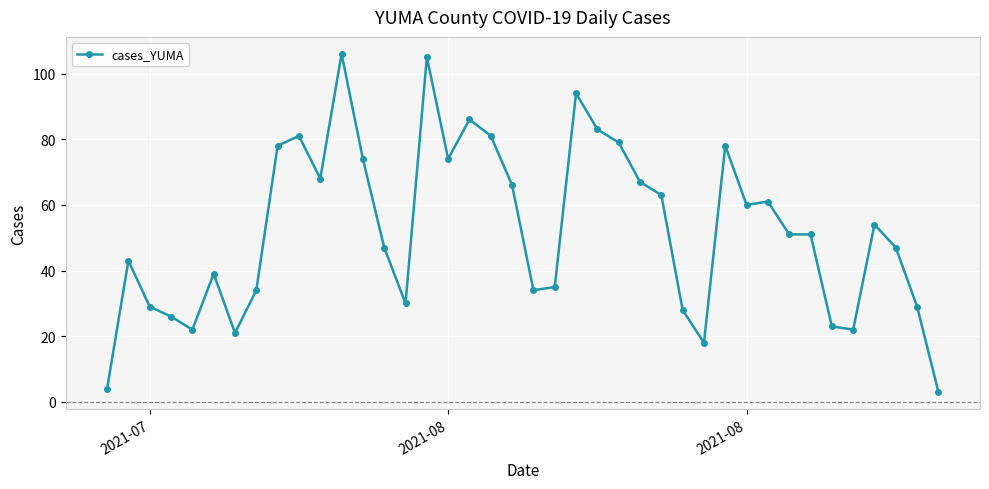

What is the average value?

52